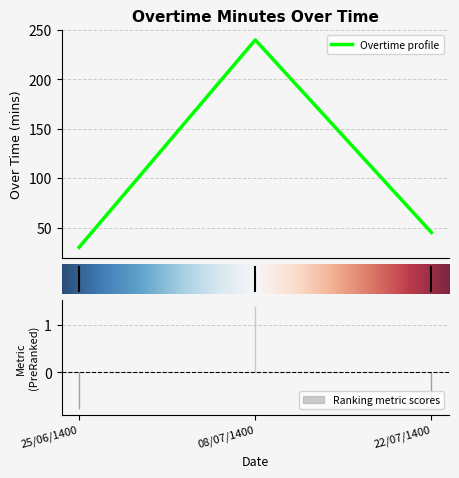

Approximately how many times larger is the value at 08/07/1400 compared to 22/07/1400?

5.3